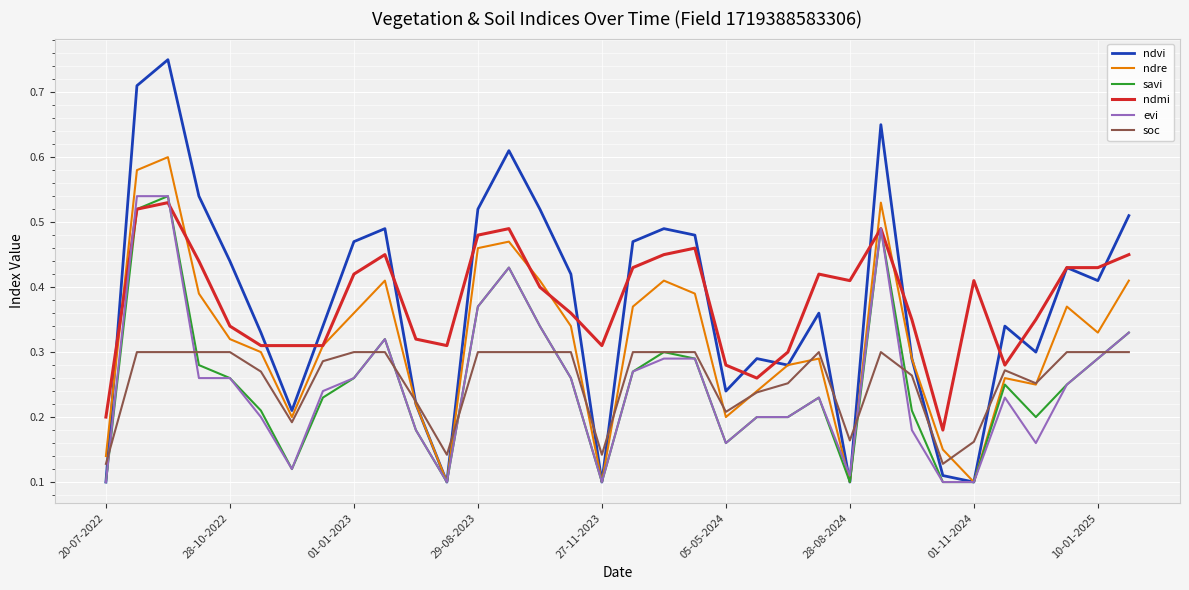

Which series has the largest range (max minus min)?

ndvi